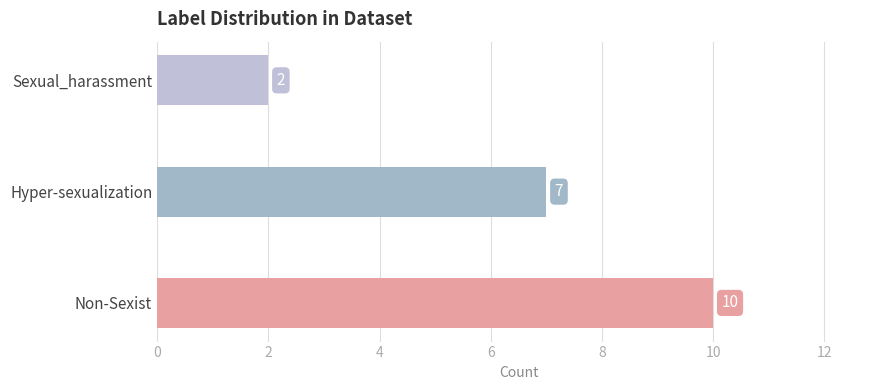

Which has a higher value, Hyper-sexualization or Non-Sexist?

Non-Sexist